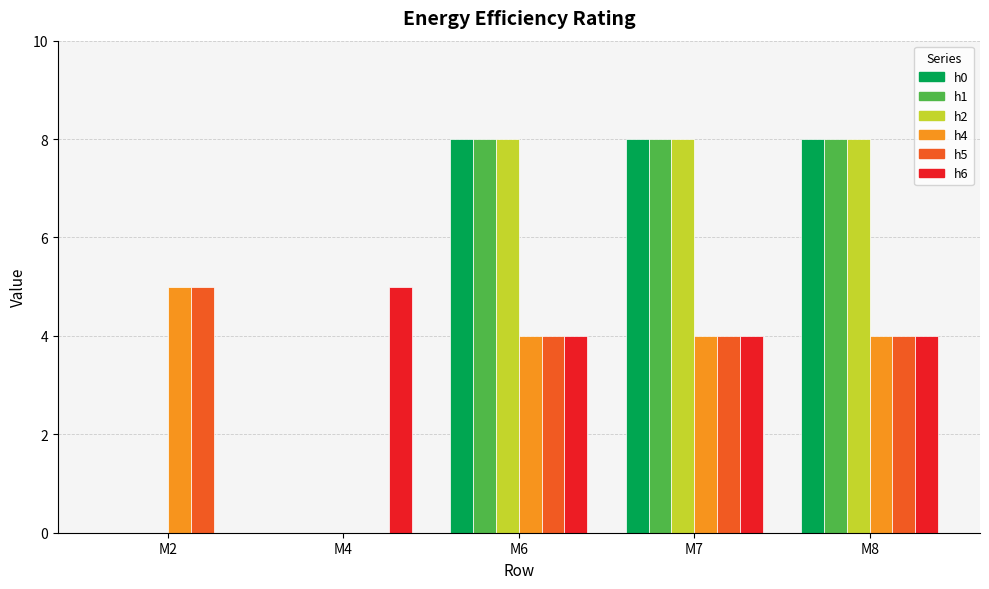

How many values in h5 are above zero?

4